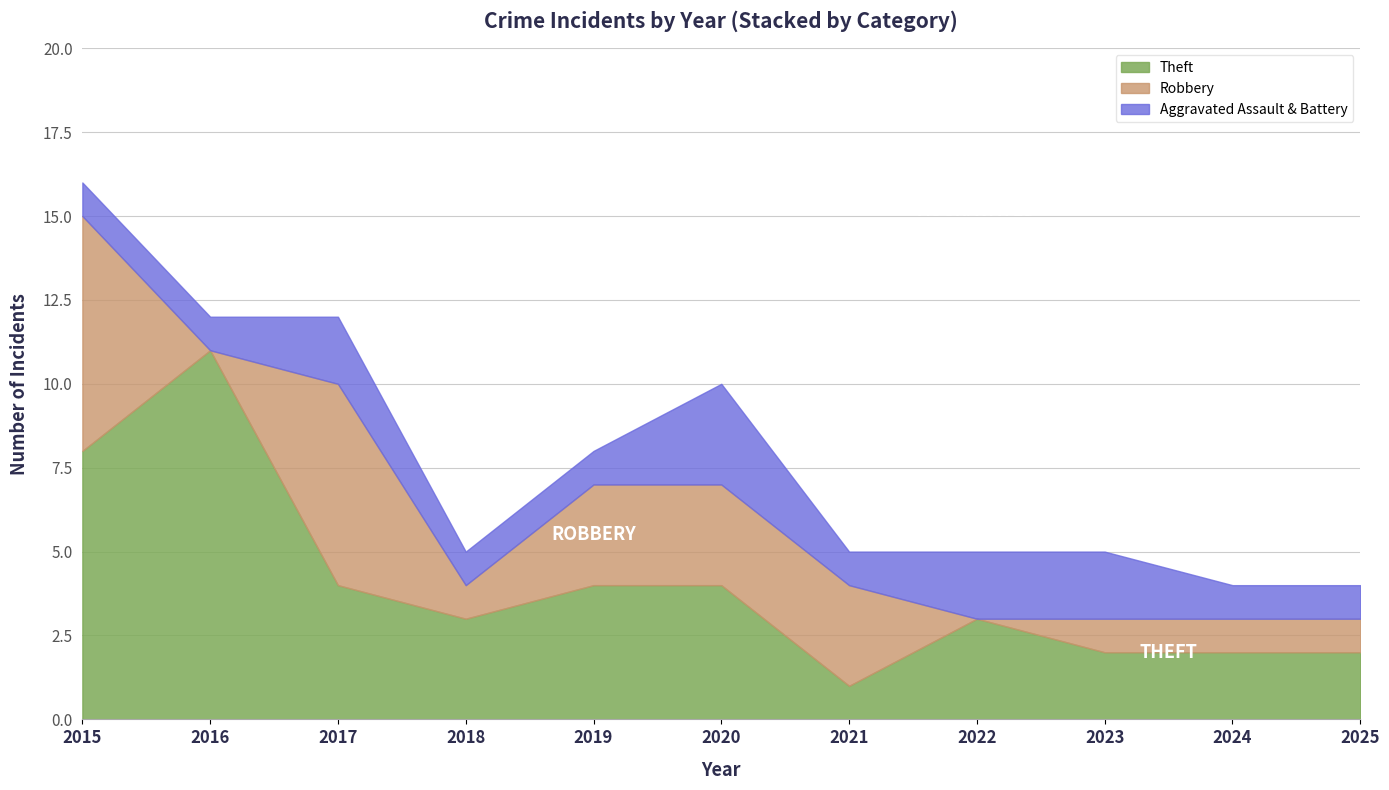

How many values in the Theft series exceed 3?

5